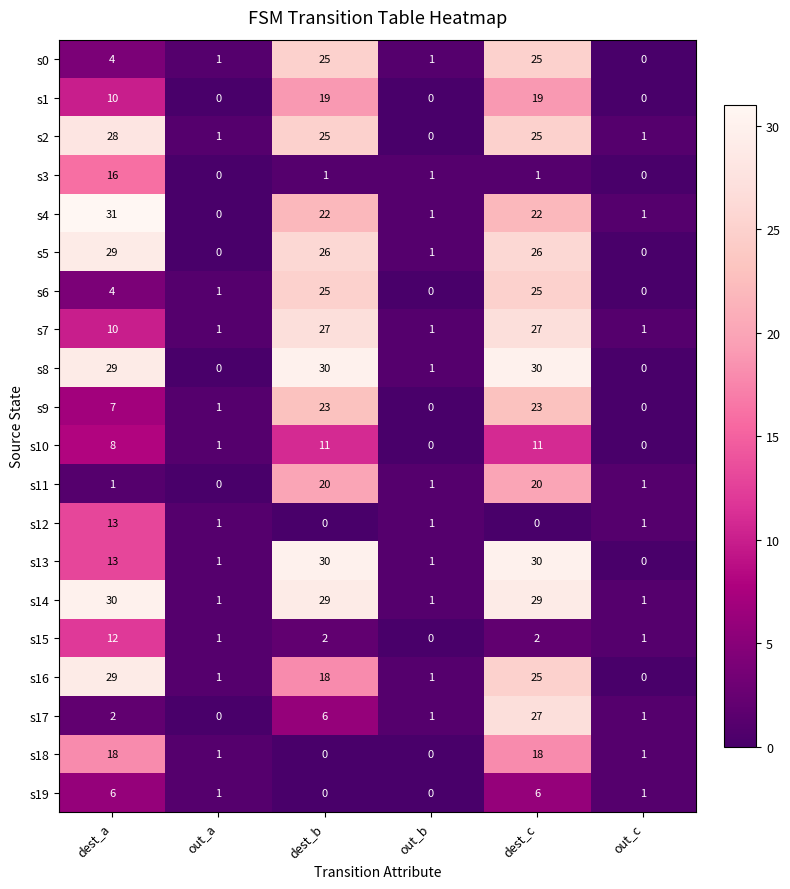

What is the difference between the second highest and second lowest values in the s1 series?

19